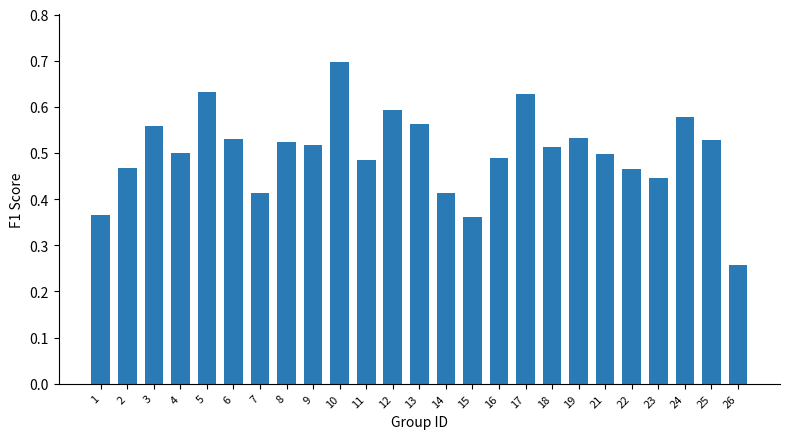

At which category does the chart reach its peak across all series?

10